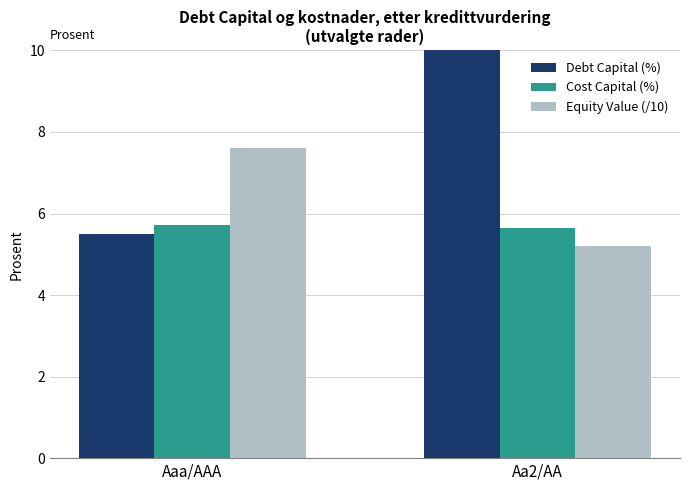

True or false: Cost Capital (%) has a value of 2.5 at Aa2/AA.

False